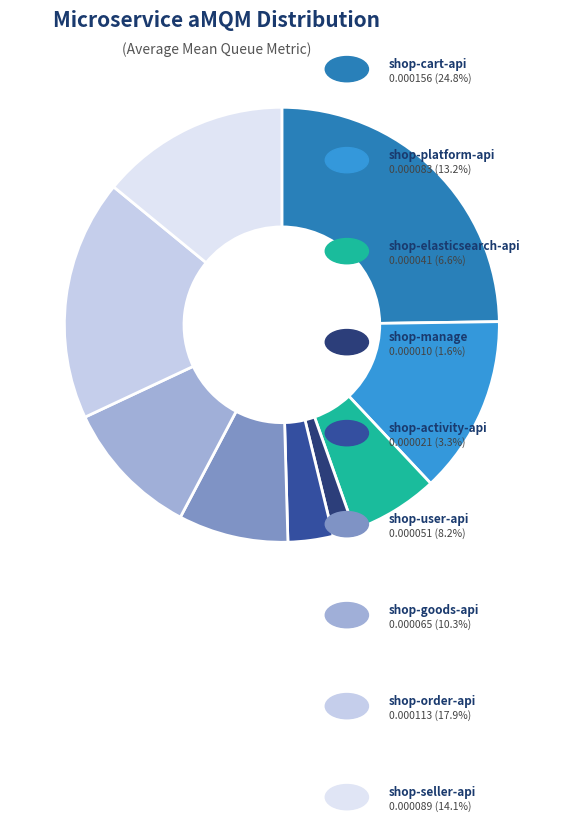

Count the number of slices in the pie.

9